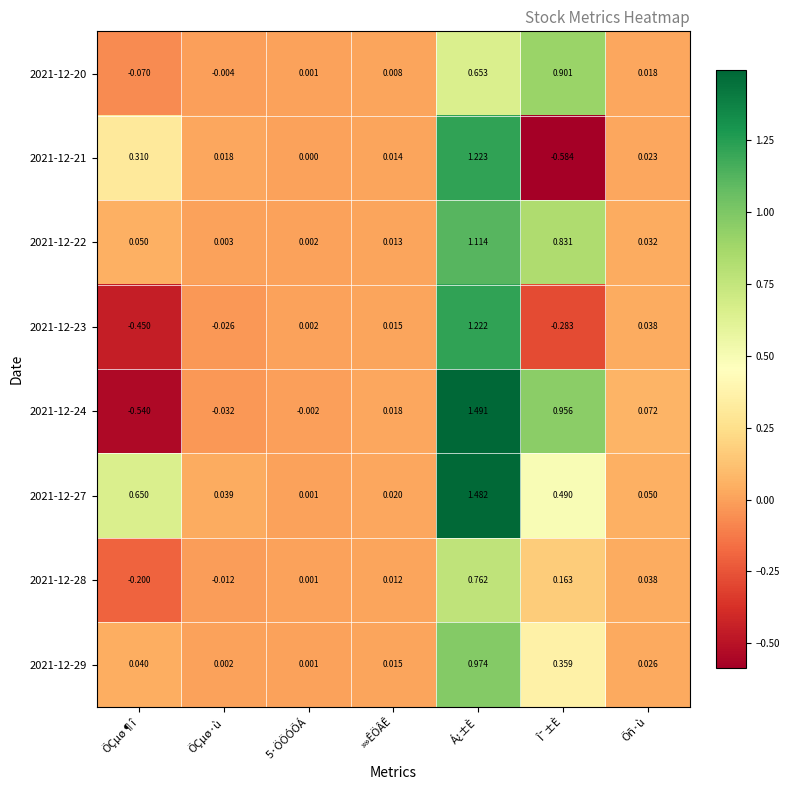

Is the value of 2021-12-21 at Õñ·ù greater than the value of 2021-12-27 at 5·ÖÖÓÕÁ?

Yes